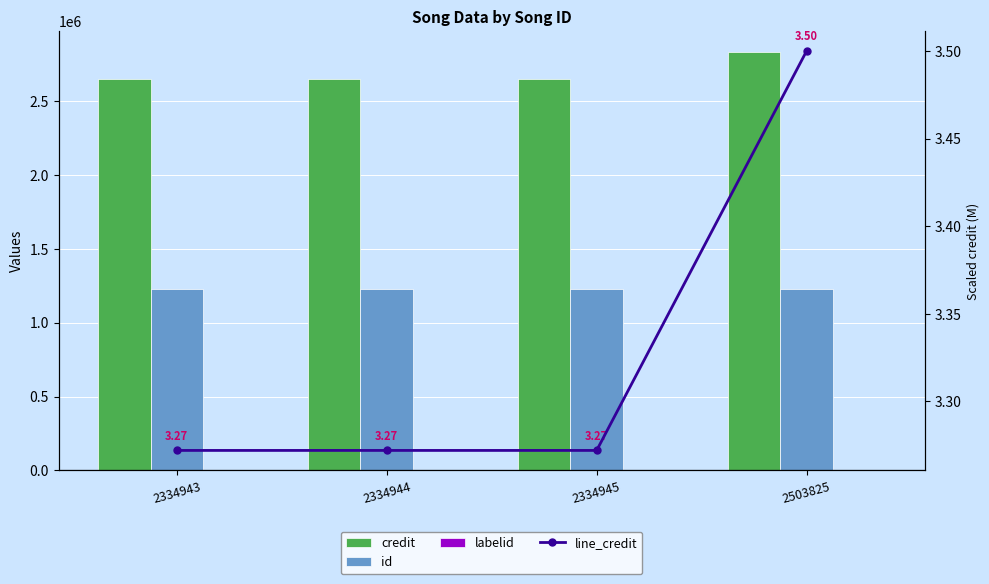

What is the value of the id bar at the 2nd from the left?

1230127.0